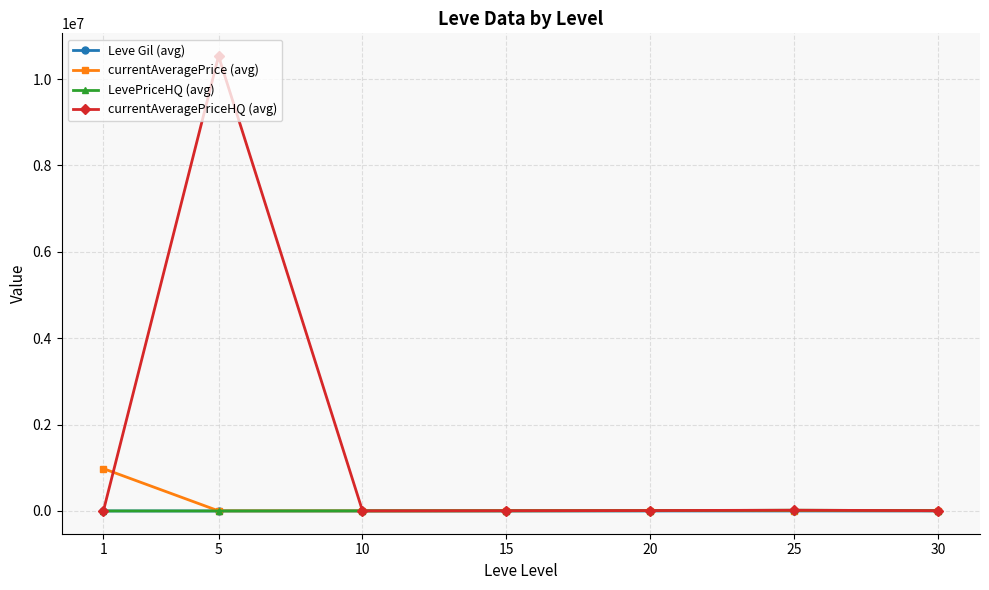

Where is currentAveragePrice (avg) nearest to the value 491759?

25